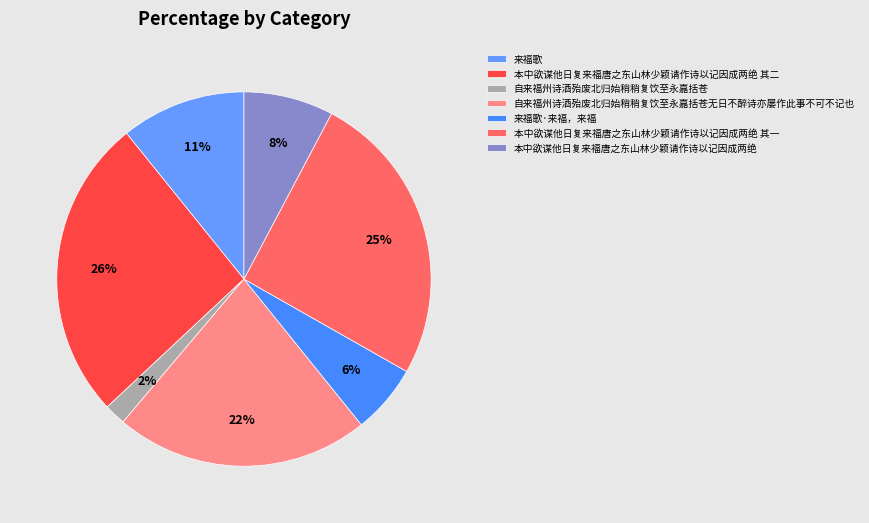

Does 本中欲谋他日复来福唐之东山林少颖请作诗以记因成两绝 represent more than half of the total?

No